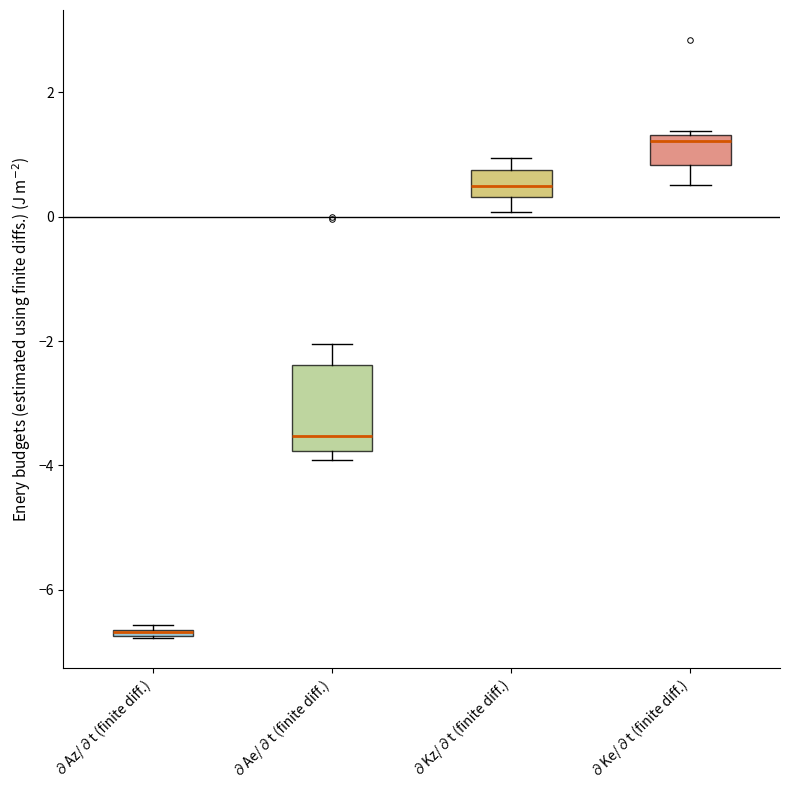

Comparing the boxes themselves (not the whiskers), which one is the tallest?

∂Ae/∂t (finite diff.)